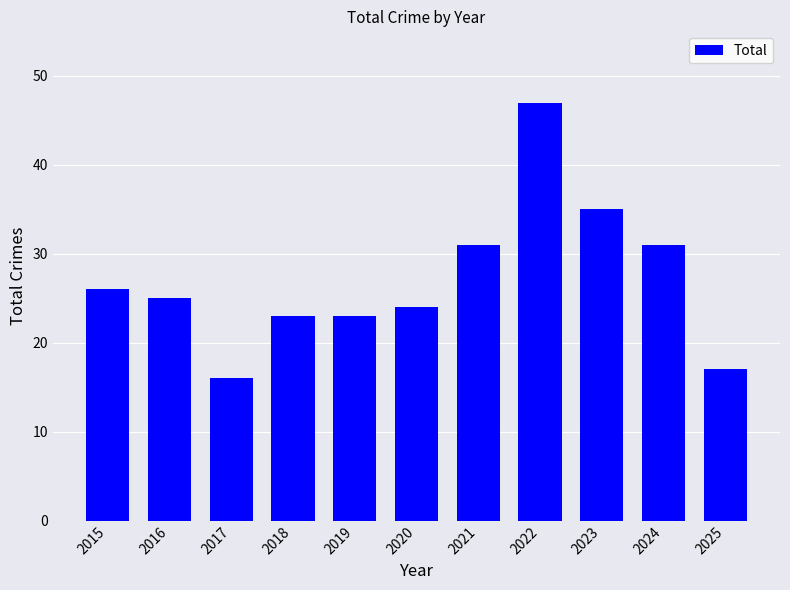

The chart shows a value of 24 at 2020. True or false?

True